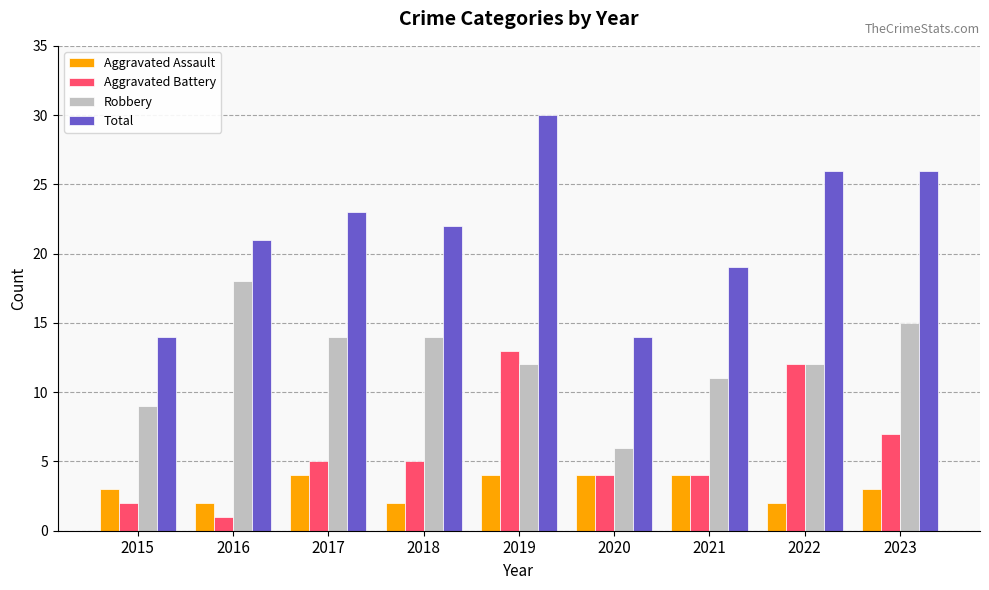

Which series has the largest total across all categories?

Total